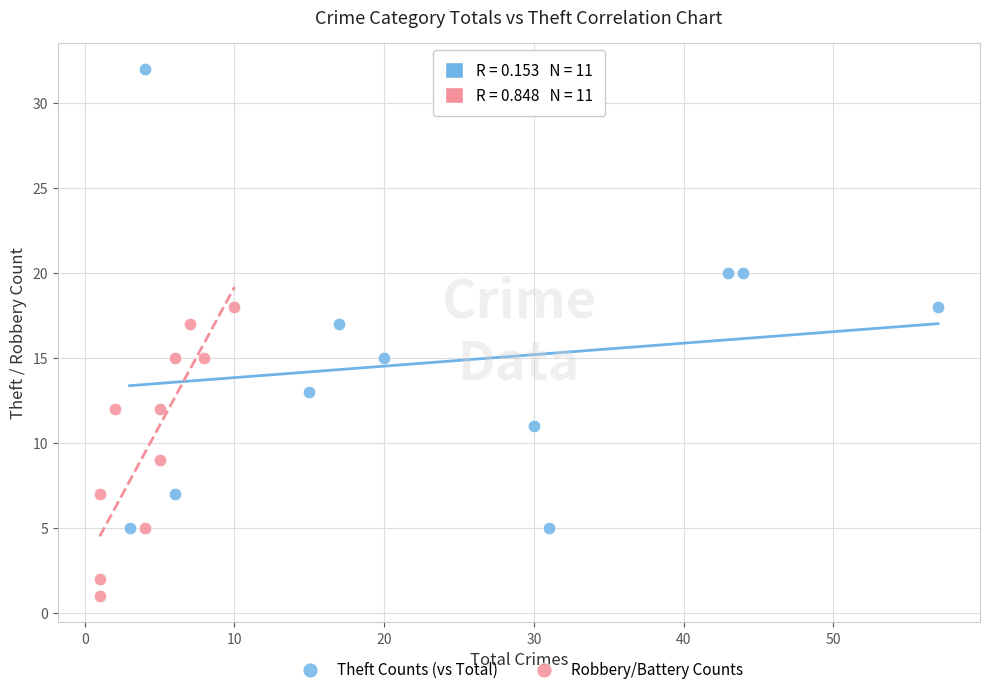

Which series has the largest Y range (max minus min)?

Theft Counts (vs Total)